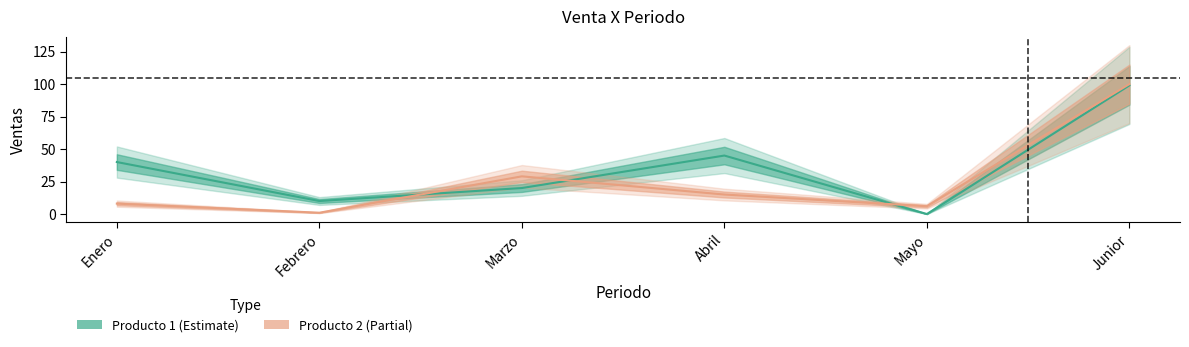

What is the average value of the Producto 1 series?

36